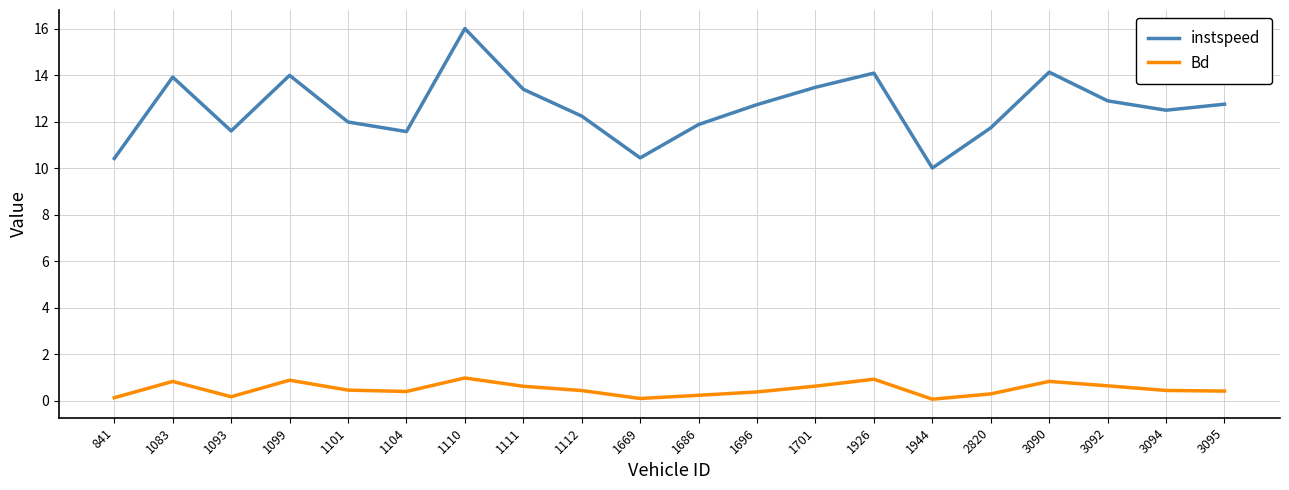

What is the difference between the highest and lowest values at 1669?

10.3